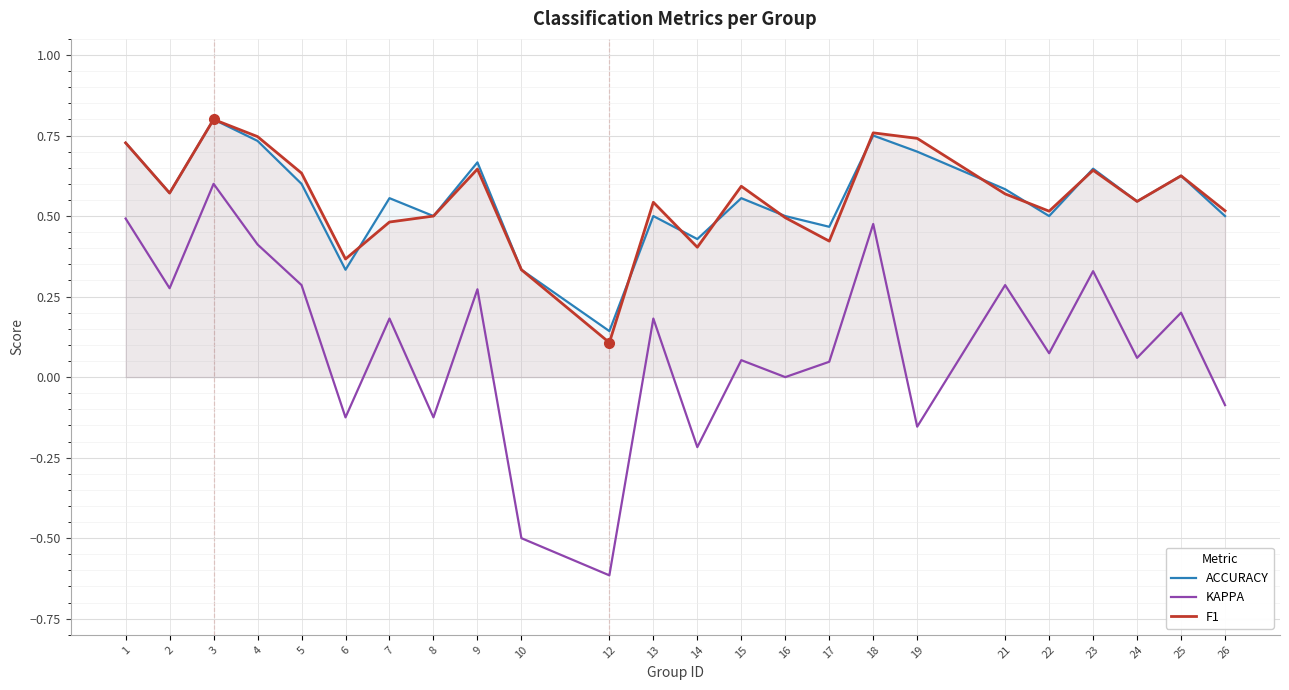

Where is the first local minimum for ACCURACY?

2